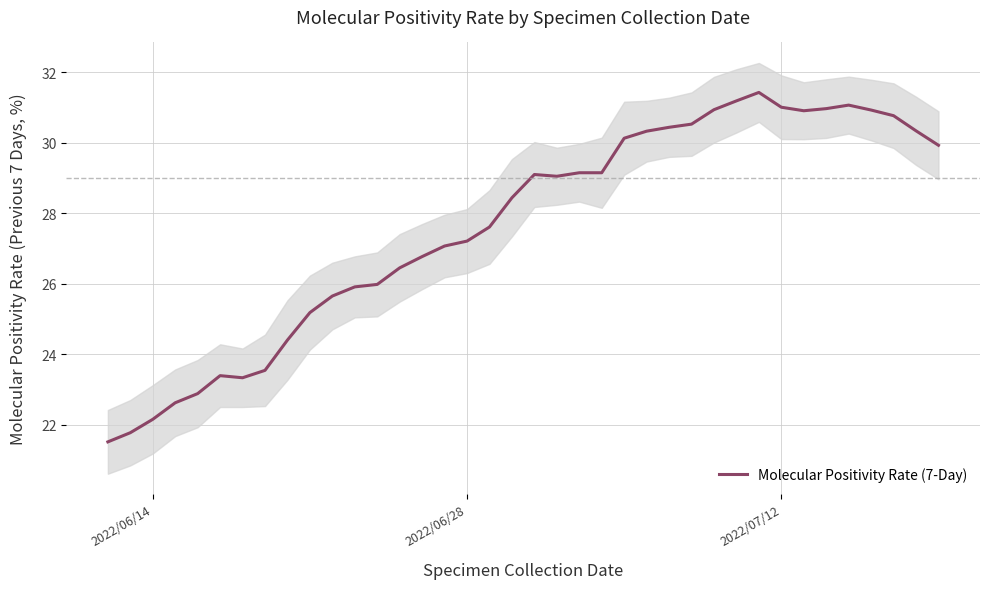

True or false: the data has more than 2 interior local peaks.

True